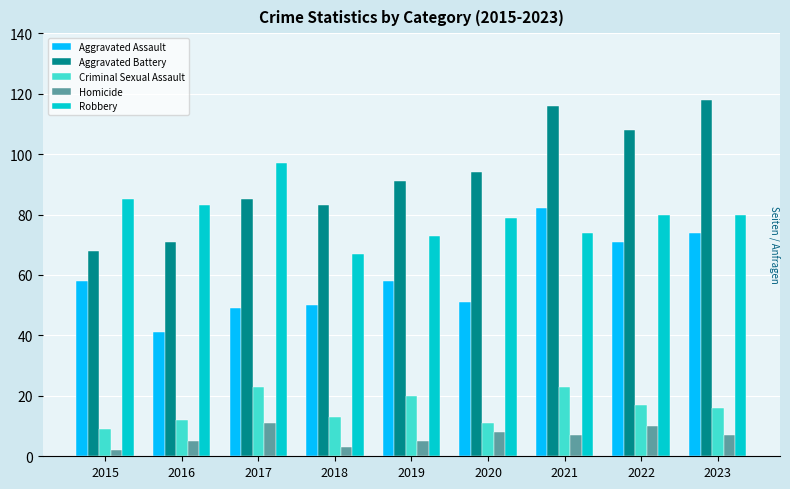

Rank the series by their maximum value, from highest to lowest.

Aggravated Battery, Robbery, Aggravated Assault, Criminal Sexual Assault, Homicide